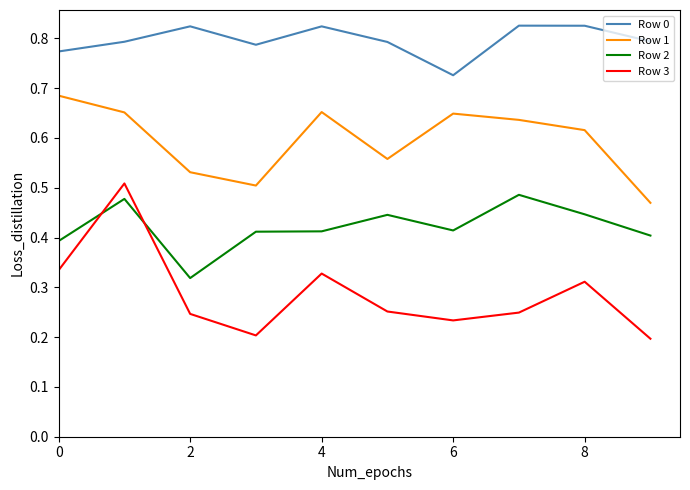

Which series has the largest range (max minus min)?

Row 3